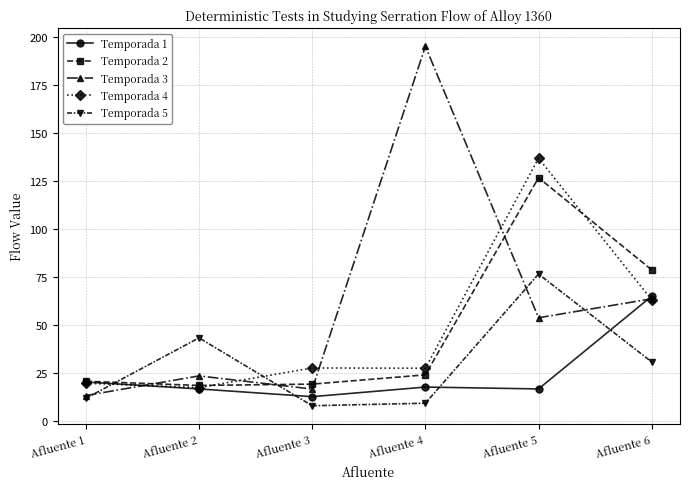

What is the average value of the Temporada 1 series?

24.6